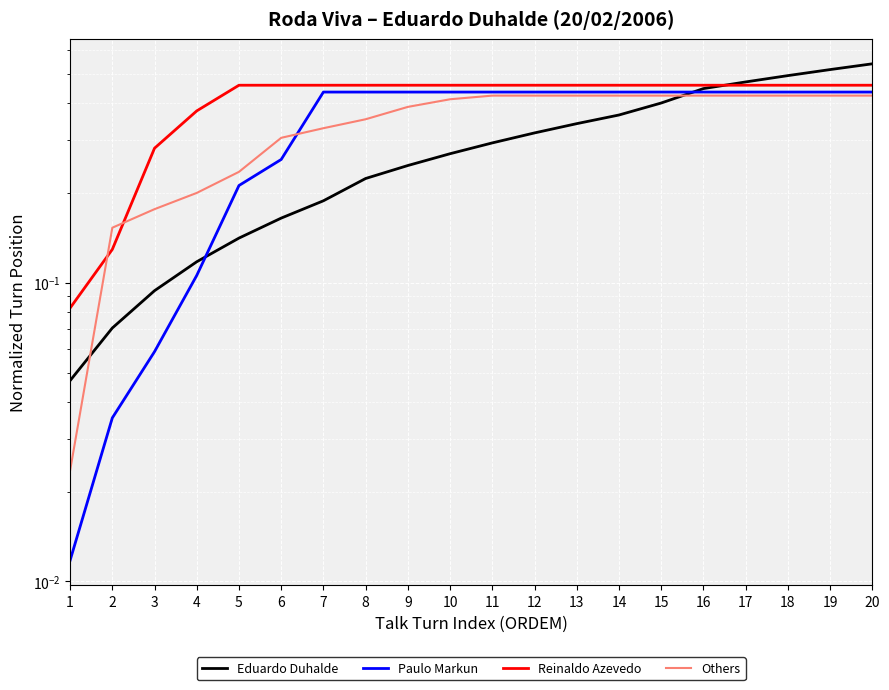

Is it true that Reinaldo Azevedo equals 0.5 at 8?

True